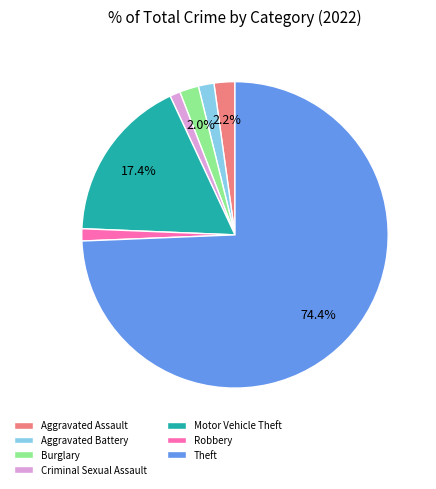

To the nearest percent, what portion does Robbery represent?

1%